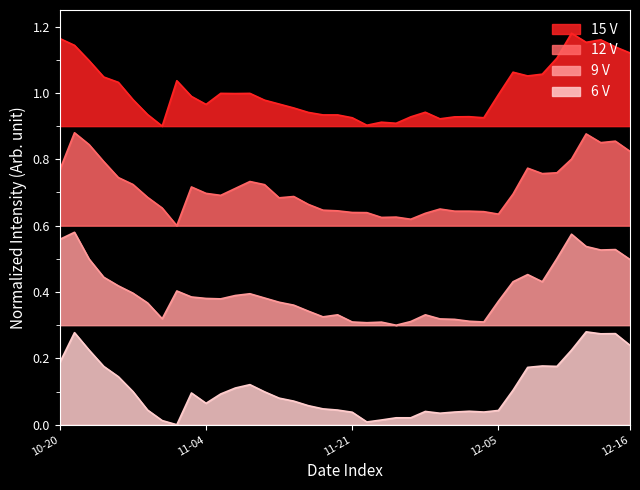

List the series in order of their peak value, lowest first.

6 V, 9 V, 12 V, 15 V